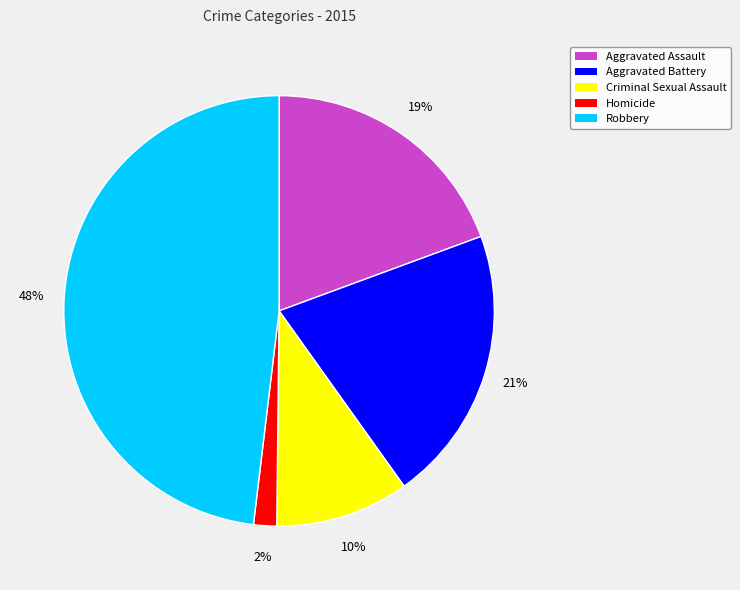

Combined, do Aggravated Assault and Homicide account for over 50%?

No